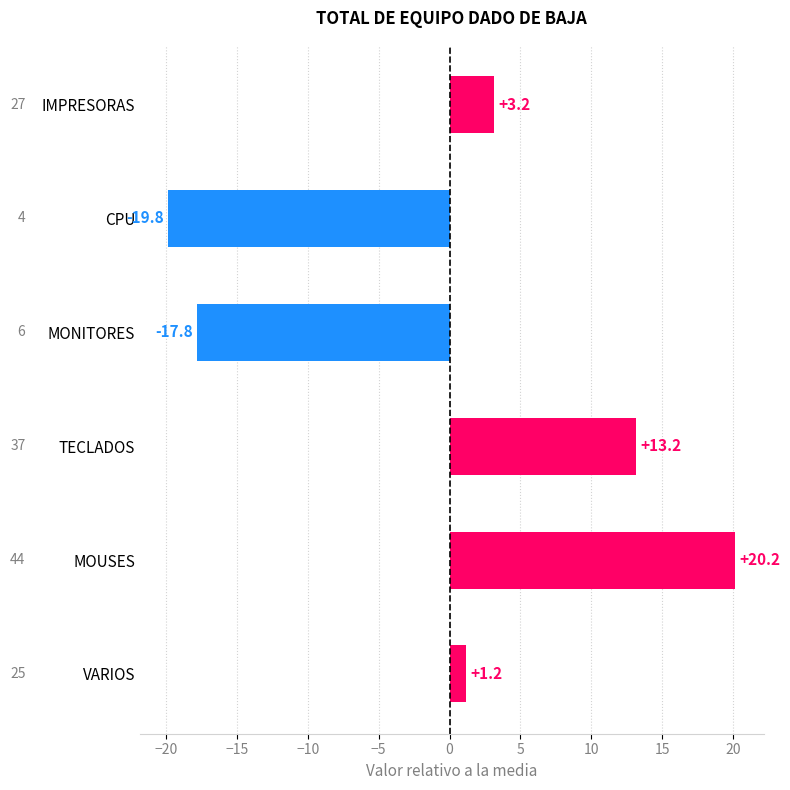

What is the difference between the maximum and second lowest values?

38.0